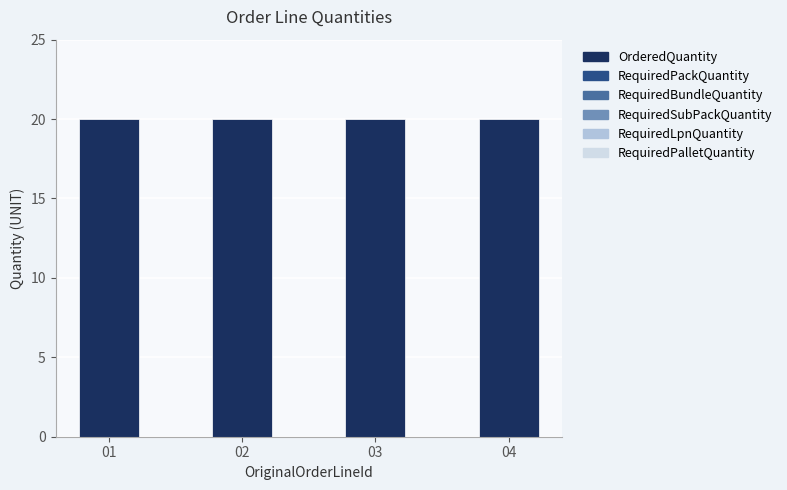

Reading left to right, transcribe all the data shown in this chart.

RequiredPalletQuantity: 01=0	02=0	03=0	04=0
RequiredLpnQuantity: 01=0	02=0	03=0	04=0
RequiredSubPackQuantity: 01=0	02=0	03=0	04=0
RequiredBundleQuantity: 01=0	02=0	03=0	04=0
RequiredPackQuantity: 01=0	02=0	03=0	04=0
OrderedQuantity: 01=20	02=20	03=20	04=20